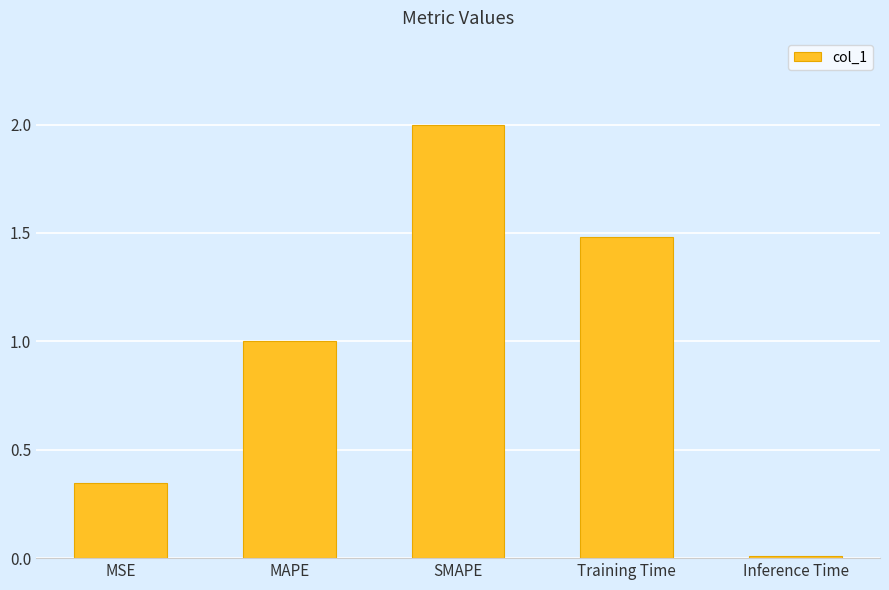

The chart shows a value of 1.2 at SMAPE. True or false?

False